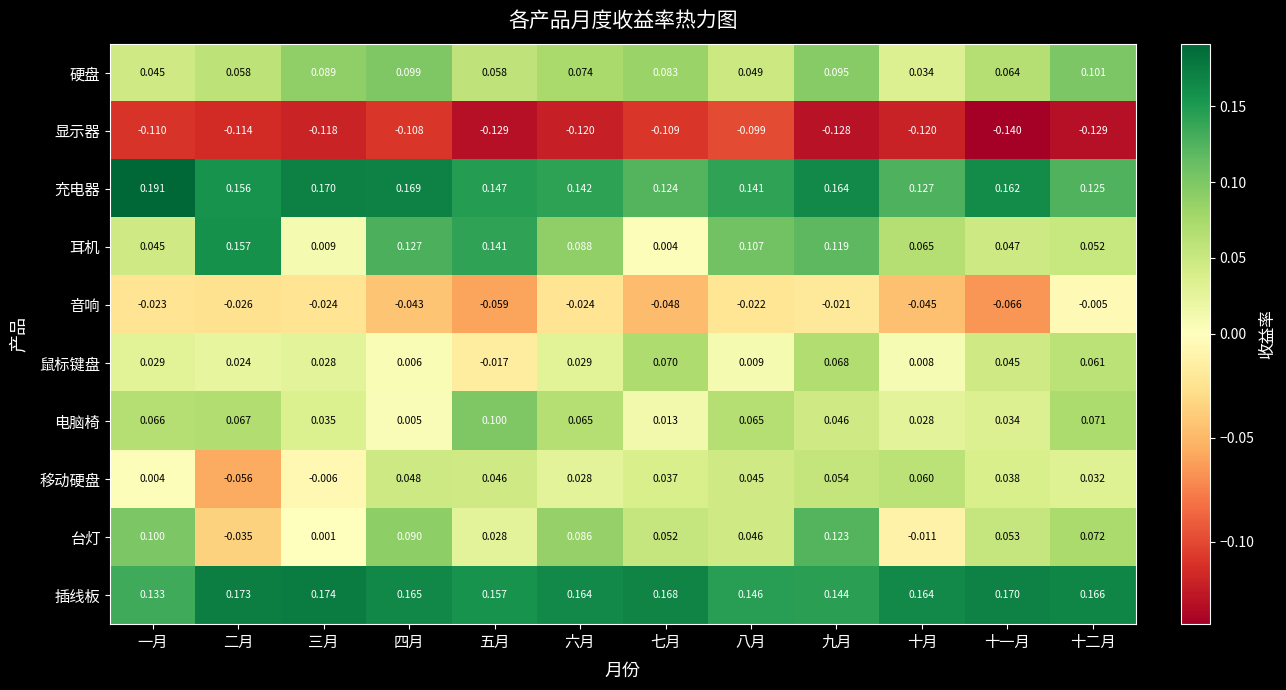

At 五月, list the series in order from smallest to largest.

显示器, 音响, 鼠标键盘, 台灯, 移动硬盘, 硬盘, 电脑椅, 耳机, 充电器, 插线板